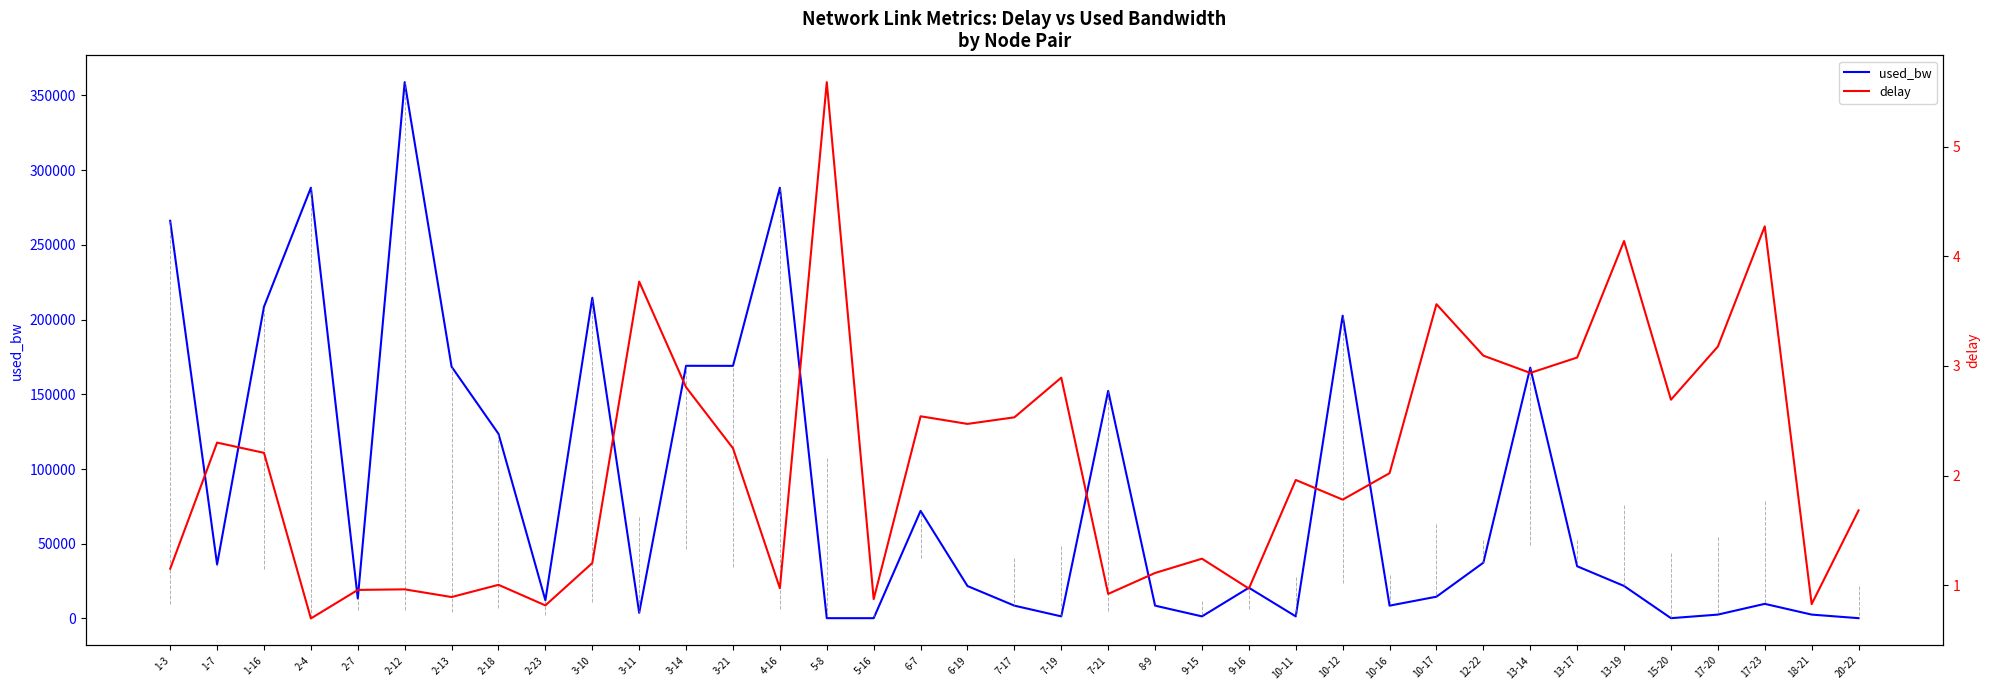

Does the chart have visible grid lines?

No